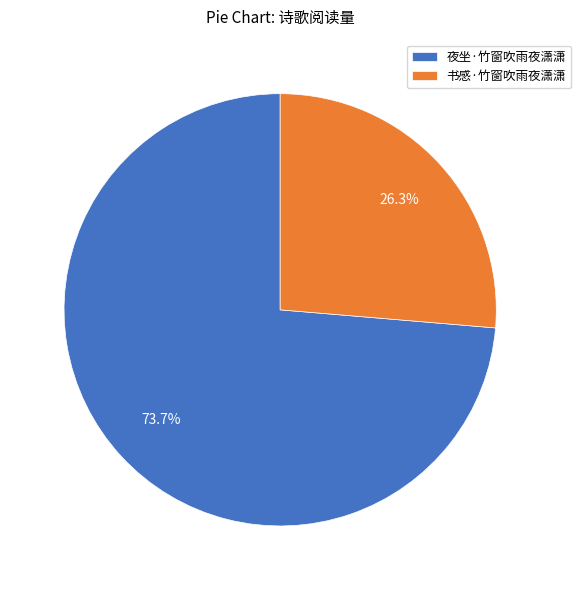

Approximately how many times larger is the value at 书感·竹窗吹雨夜潇潇 compared to 夜坐·竹窗吹雨夜潇潇?

0.4